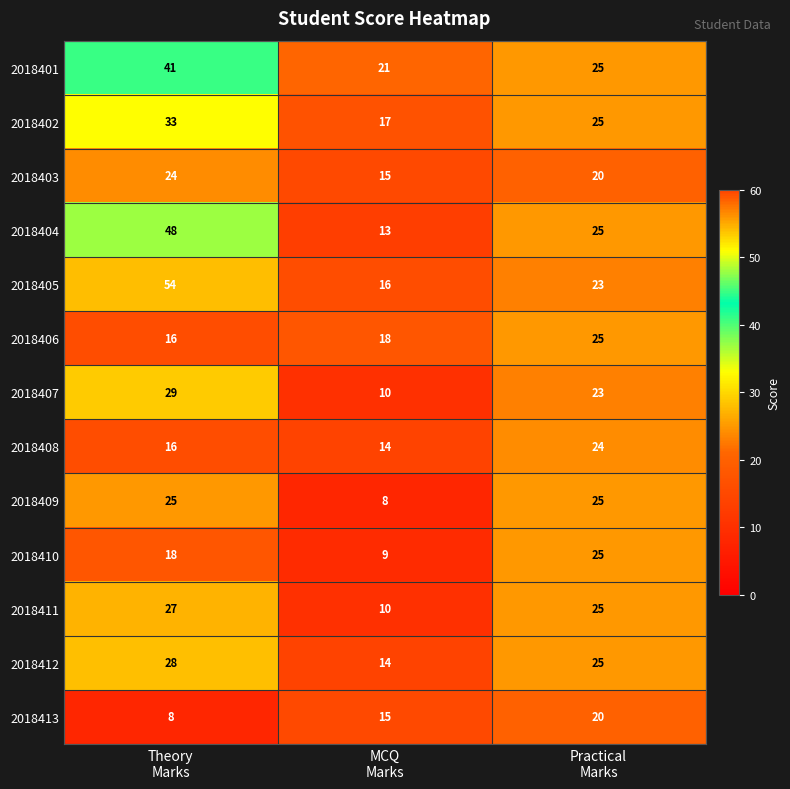

What is the average value of the 2018413 series?

14